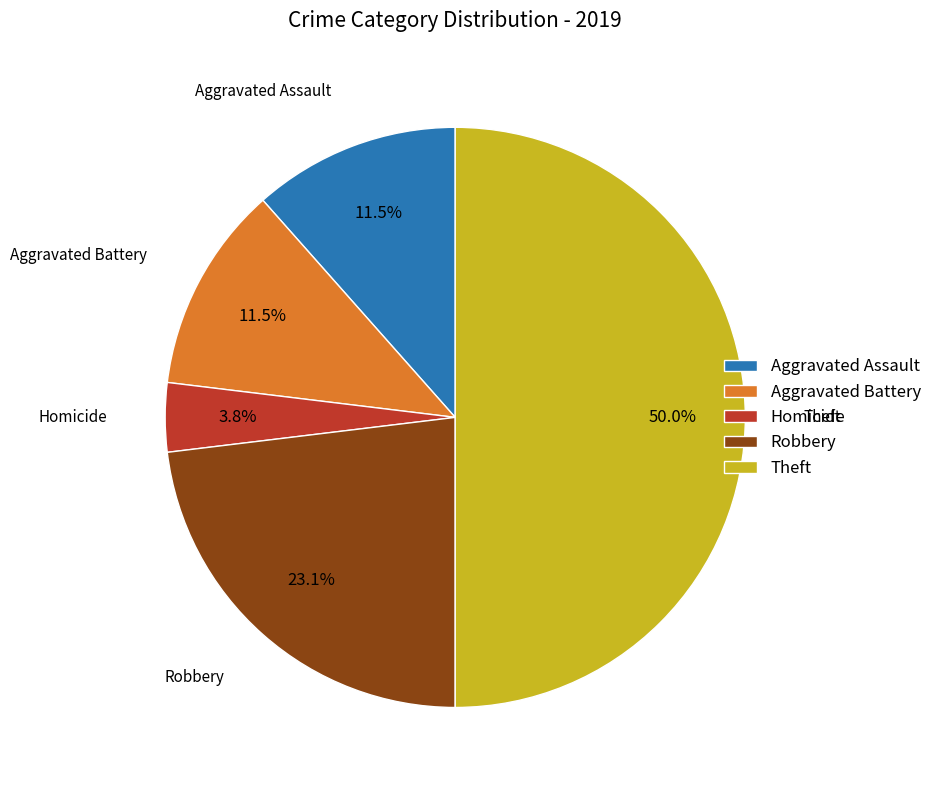

Which slice is the largest?

Theft